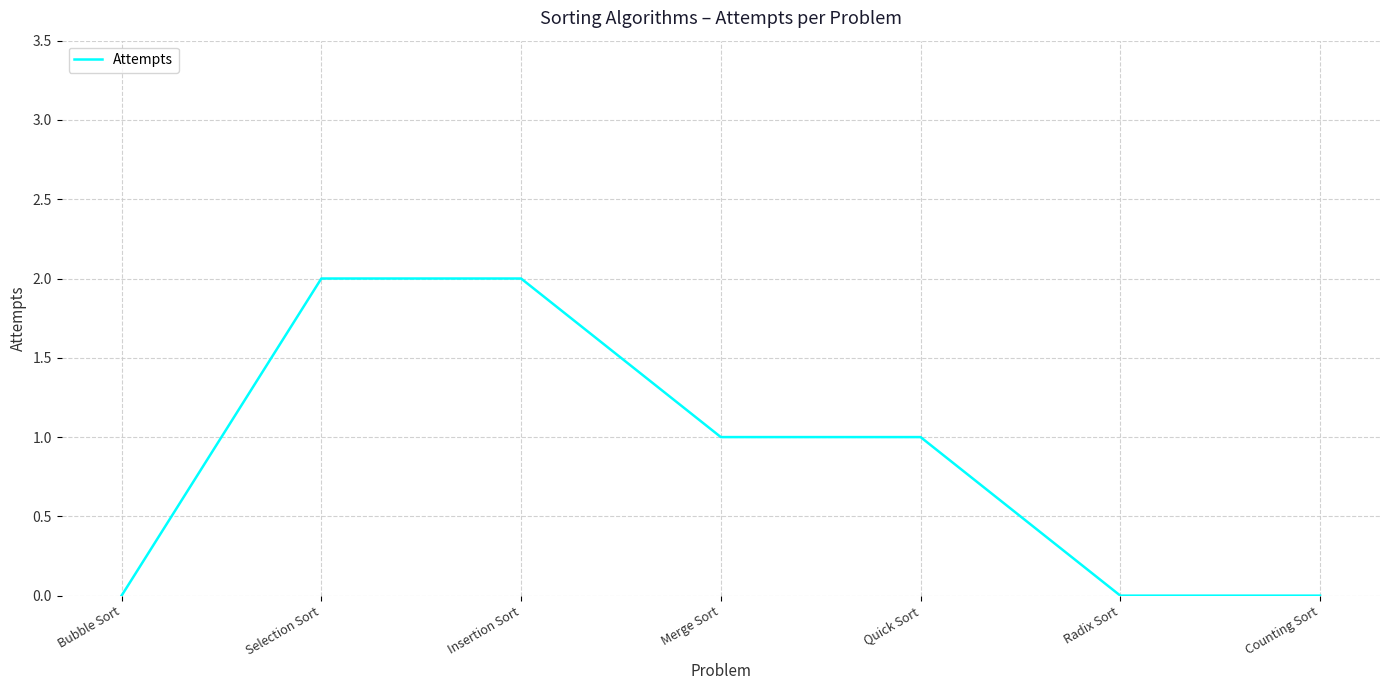

What is the sum of all values?

6